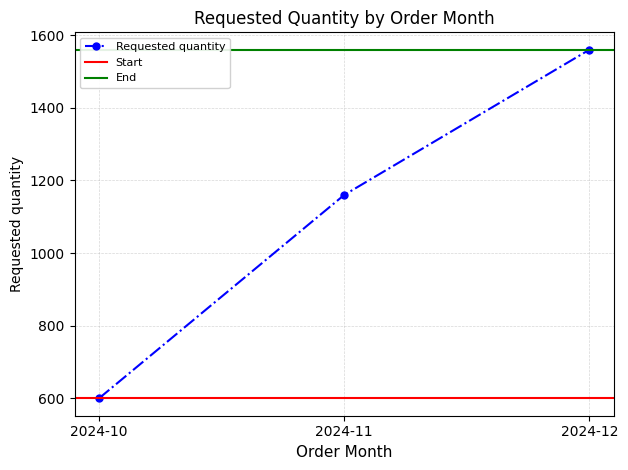

How many categories are shown in the chart?

3